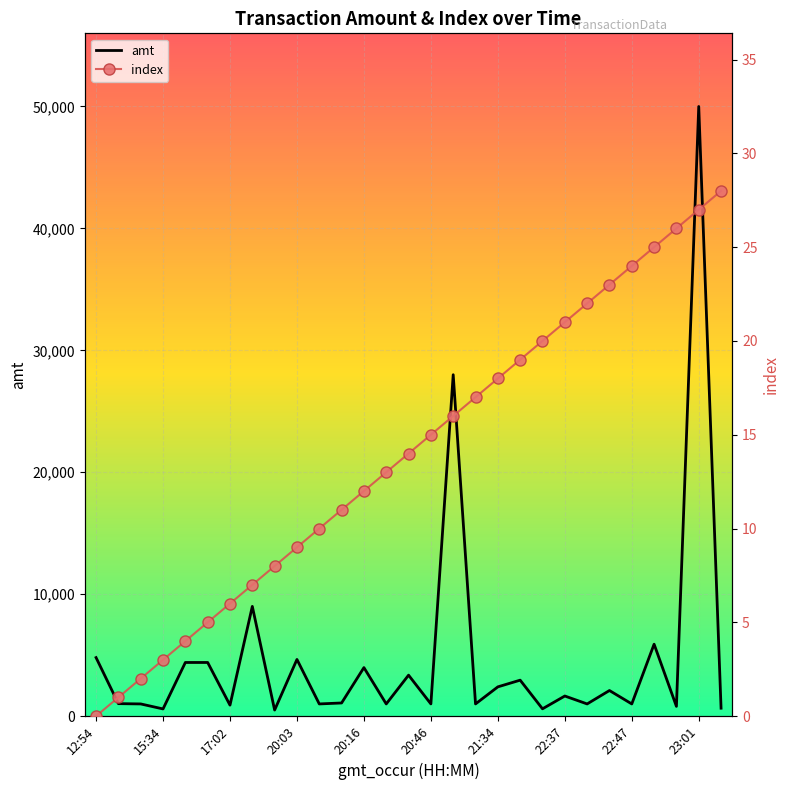

Read the amt value at 23.

2100